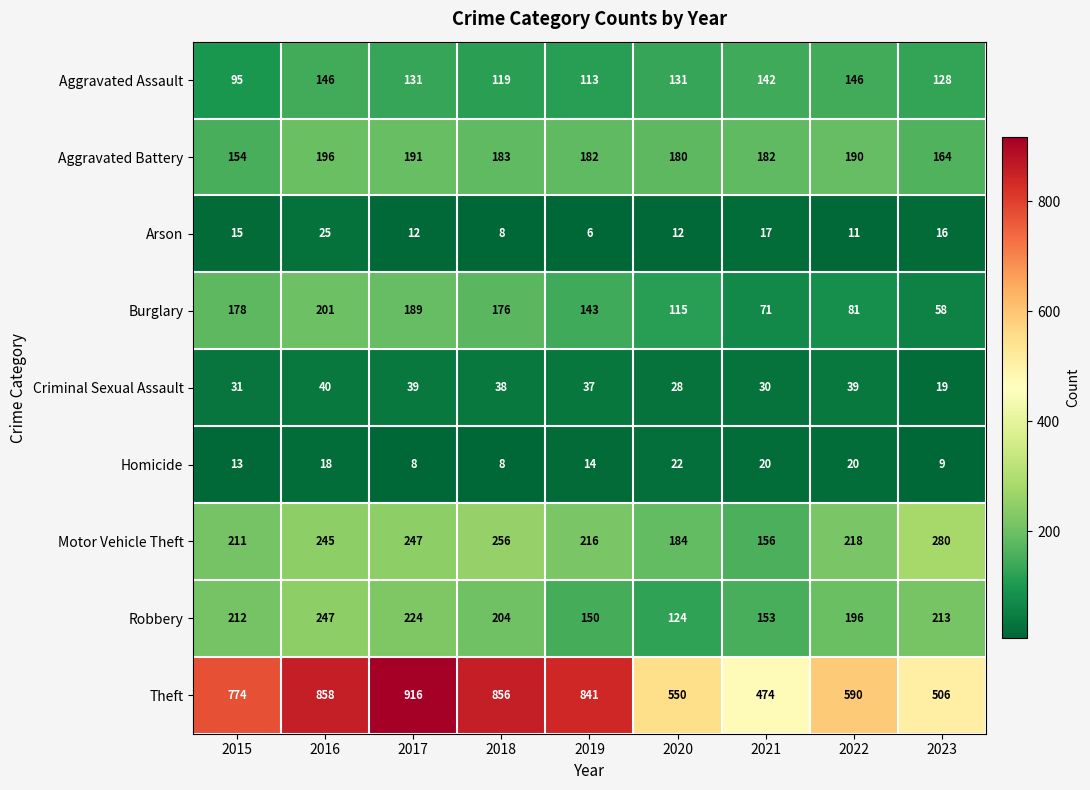

What is the sum of all Theft values?

6365